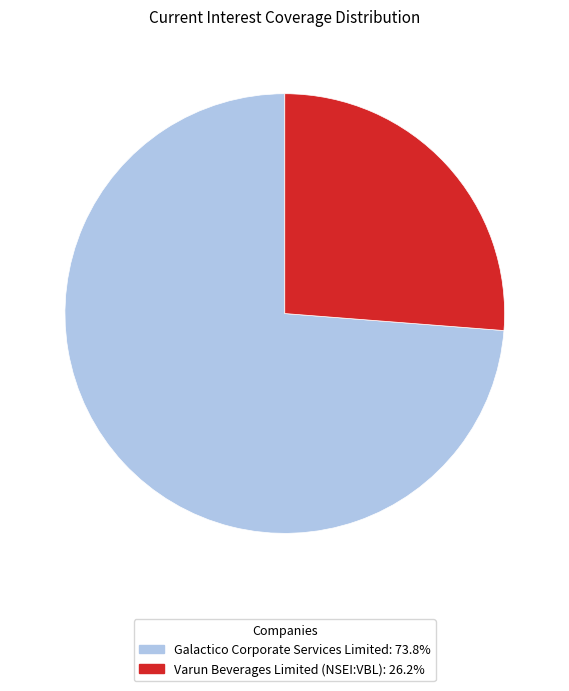

Combined, do Galactico Corporate Services Limited and Varun Beverages Limited (NSEI:VBL) account for over 50%?

Yes